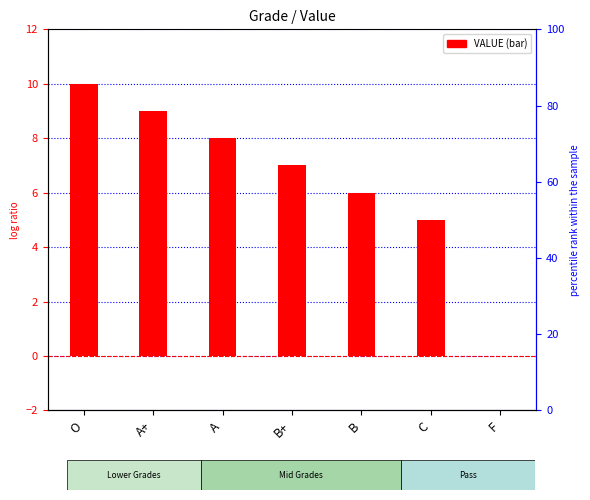

Where is the data nearest to the value 5?

C